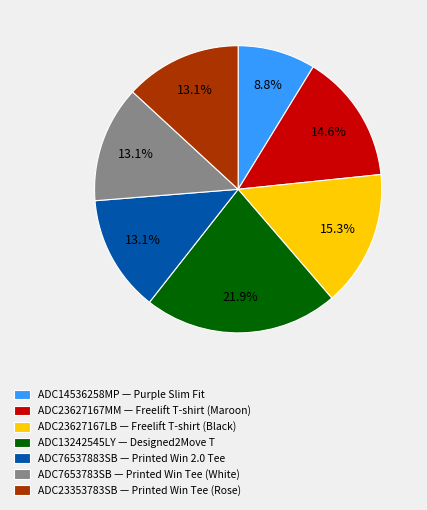

Count the number of slices in the pie.

7